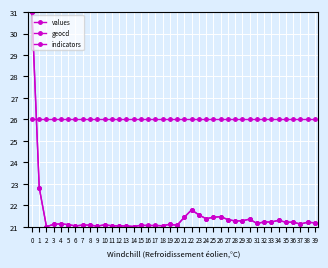

What is the maximum value shown in the chart?

31.0